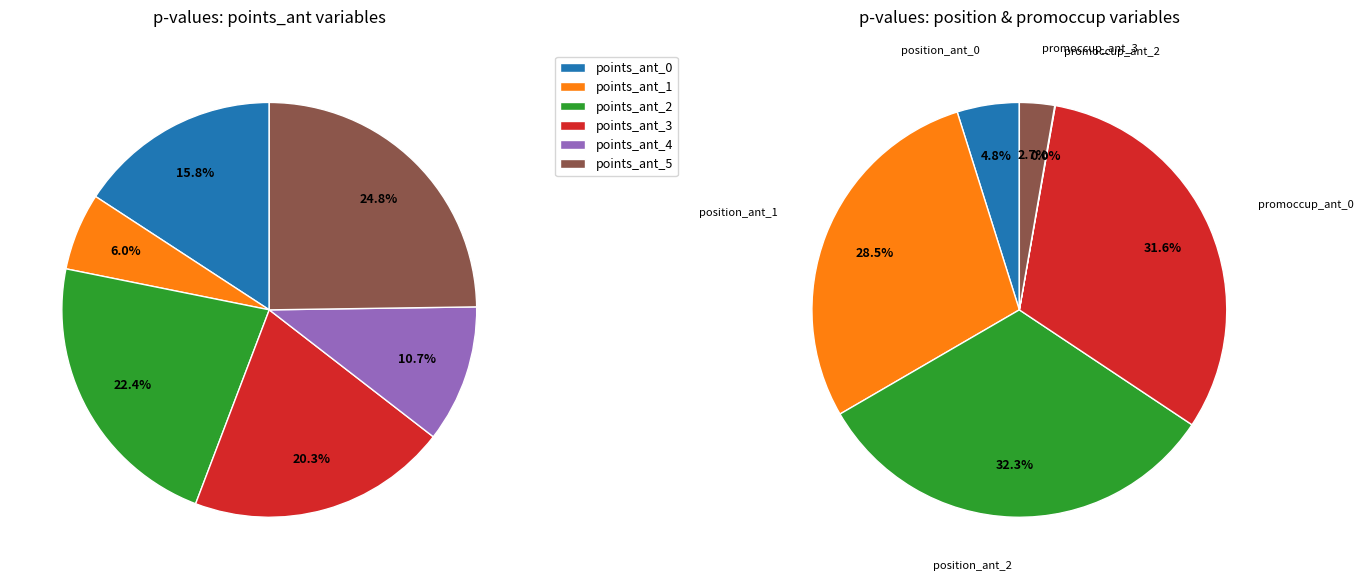

Is it true that promoccup_ant_other is 38% of the pie?

False